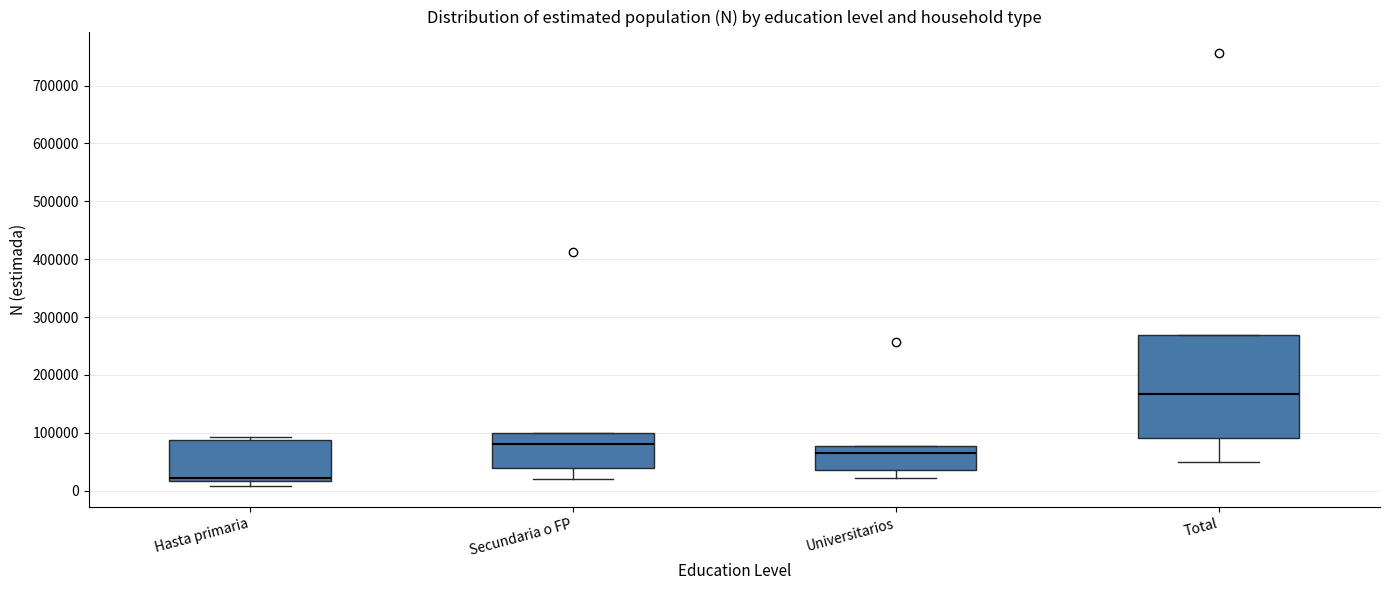

Where is the upper edge of the box for Total on the y-axis? The values are not printed on the chart, so give them approximately, as read against the axis.

270000